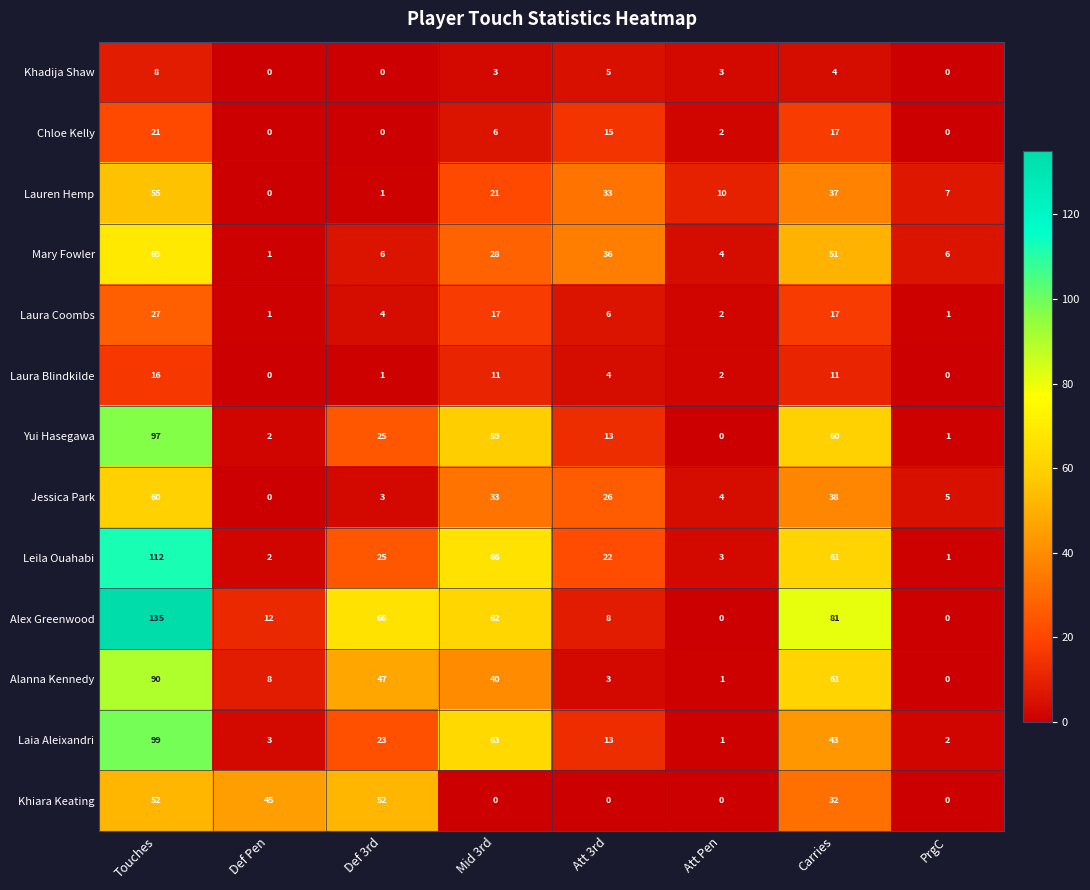

What is the total value across all series at Att Pen?

32